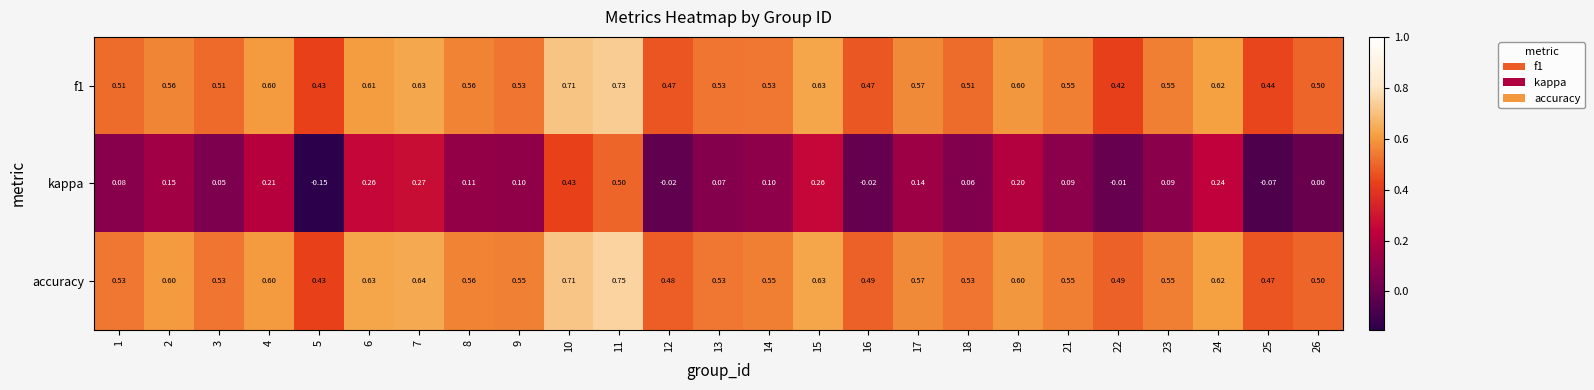

Which series has the widest spread of values?

kappa